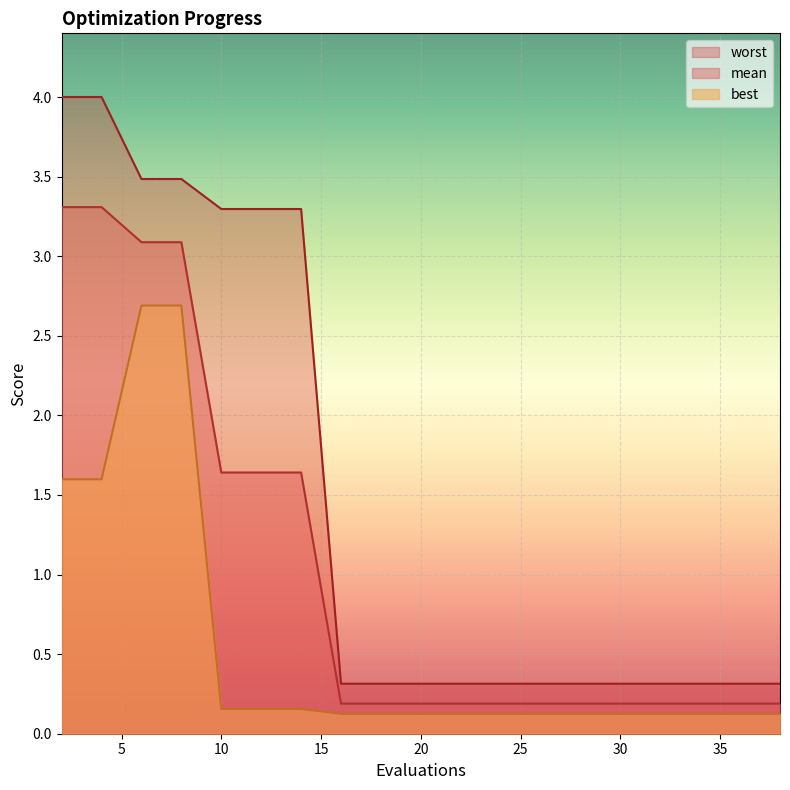

The value of mean at 10 is 1.0. True or false?

False